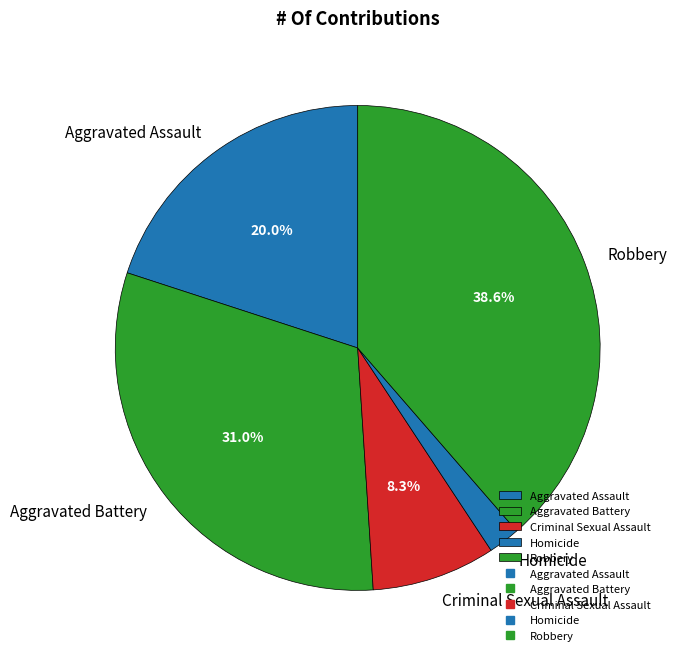

Rank the categories by value from lowest to highest.

Homicide, Criminal Sexual Assault, Aggravated Assault, Aggravated Battery, Robbery